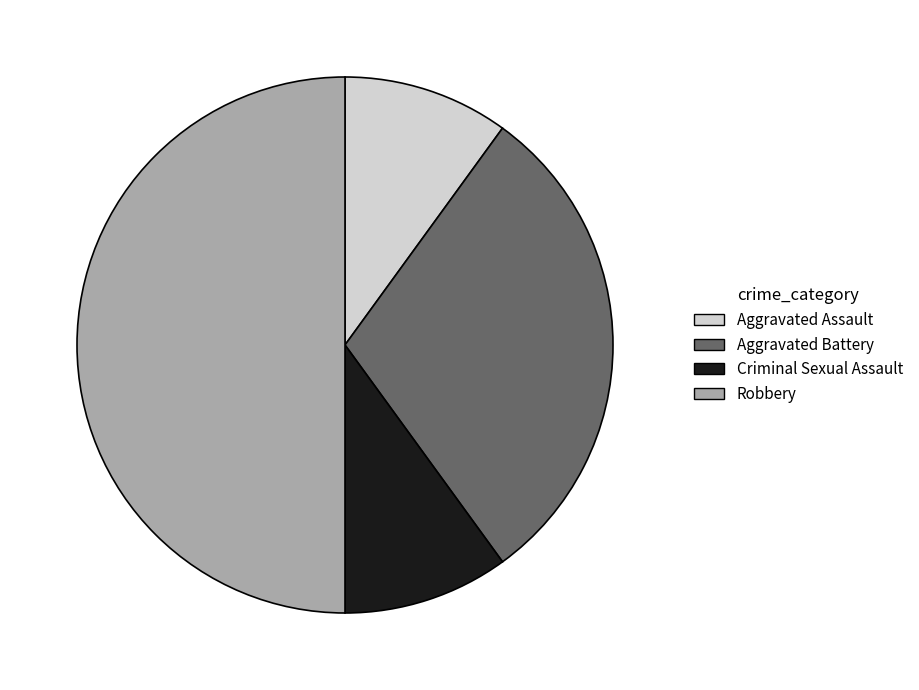

How many segments does this pie chart have?

4